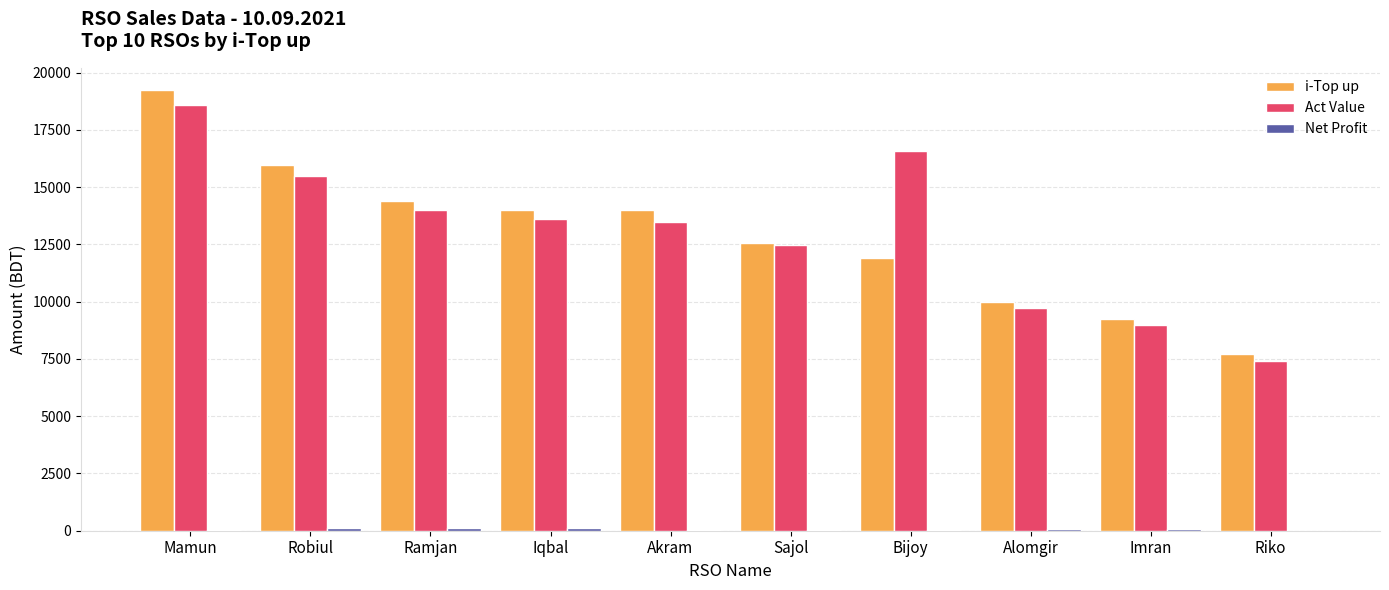

What is the difference between the i-Top up values at Robiul and Mamun?

3266.0